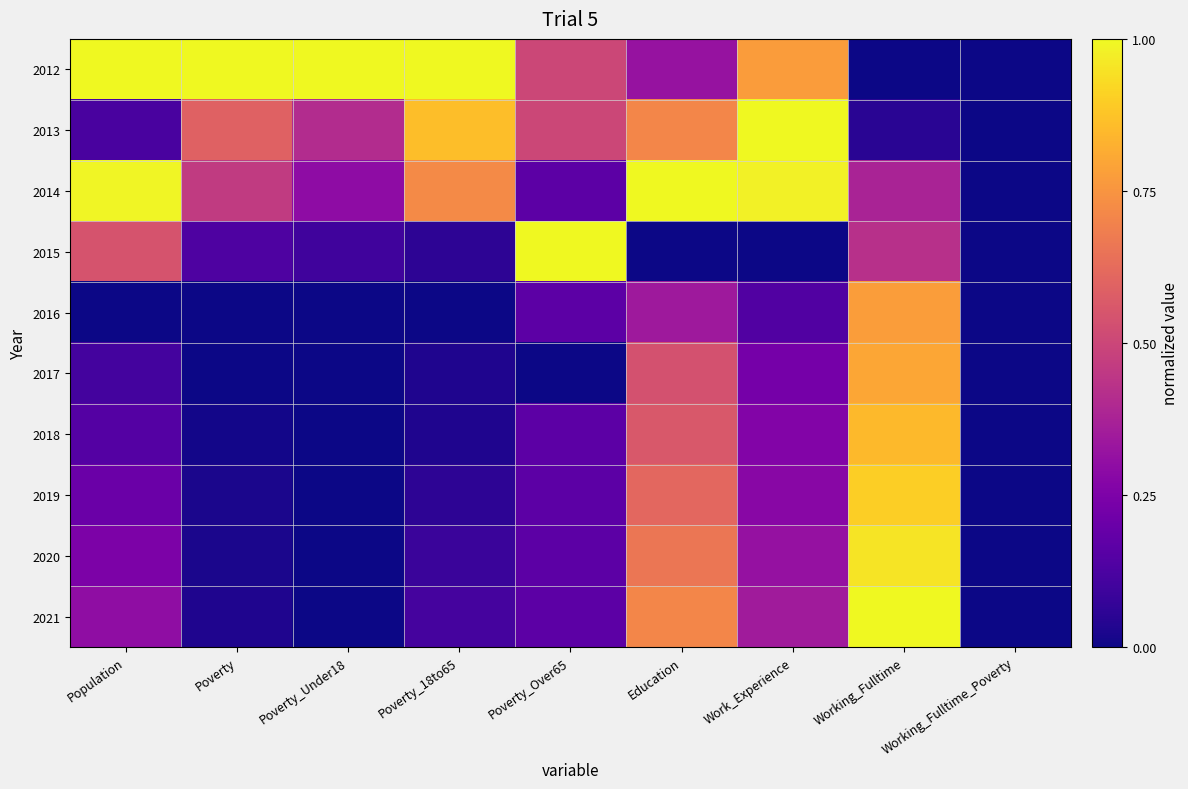

How many categories are shown in the chart?

9